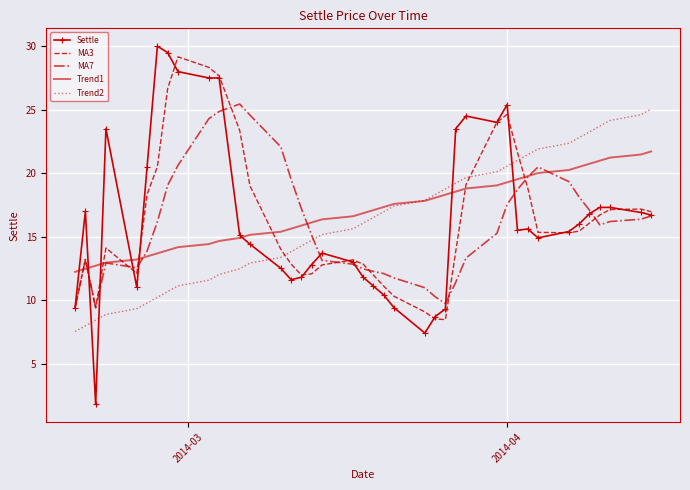

List the series in order of their peak value, highest first.

Settle, MA3, MA7, Trend2, Trend1